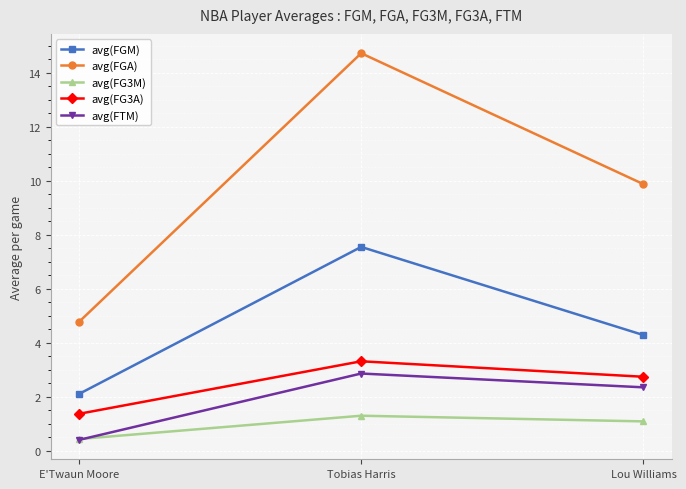

What is the value of the avg(FTM) point at the 3rd from the left?

2.3